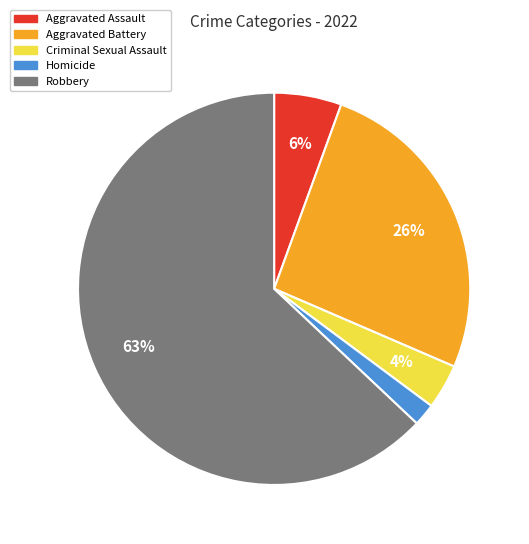

To the nearest percent, what percentage of the pie is Aggravated Assault?

6%